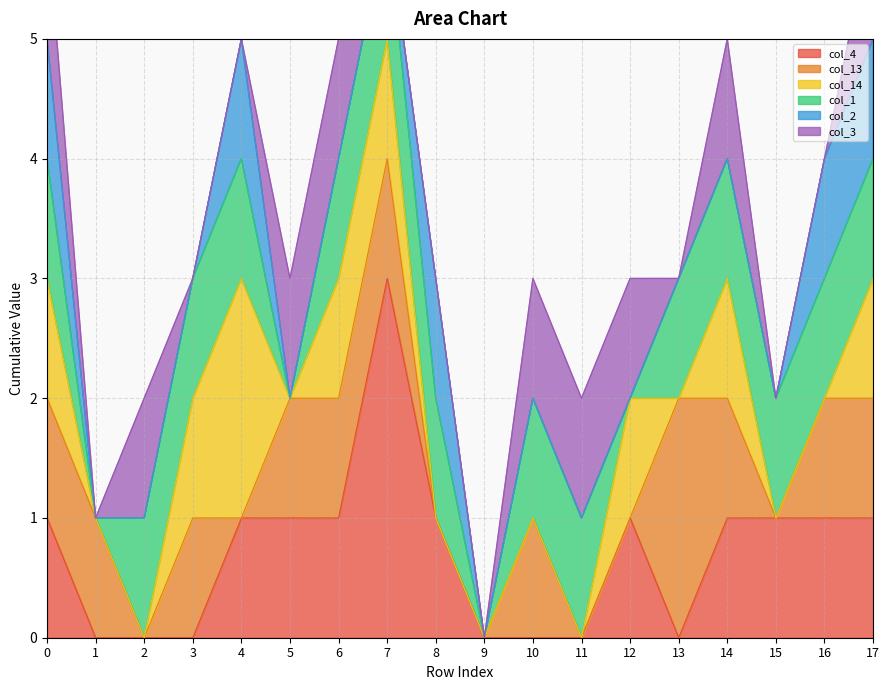

Reading left to right, list all the values displayed in this chart.

col_4: 0=1	1=0	2=0	3=0	4=1	5=1	6=1	7=3	8=1	9=0	10=0	11=0	12=1	13=0	14=1	15=1	16=1	17=1
col_13: 0=1	1=1	2=0	3=1	4=0	5=1	6=1	7=1	8=0	9=0	10=1	11=0	12=0	13=2	14=1	15=0	16=1	17=1
col_14: 0=1	1=0	2=0	3=1	4=2	5=0	6=1	7=1	8=0	9=0	10=0	11=0	12=1	13=0	14=1	15=0	16=0	17=1
col_1: 0=1	1=0	2=1	3=1	4=1	5=0	6=1	7=1	8=1	9=0	10=1	11=1	12=0	13=1	14=1	15=1	16=1	17=1
col_2: 0=1	1=0	2=0	3=0	4=1	5=0	6=0	7=0	8=1	9=0	10=0	11=0	12=0	13=0	14=0	15=0	16=1	17=1
col_3: 0=1	1=0	2=1	3=0	4=0	5=1	6=1	7=0	8=0	9=0	10=1	11=1	12=1	13=0	14=1	15=0	16=0	17=1